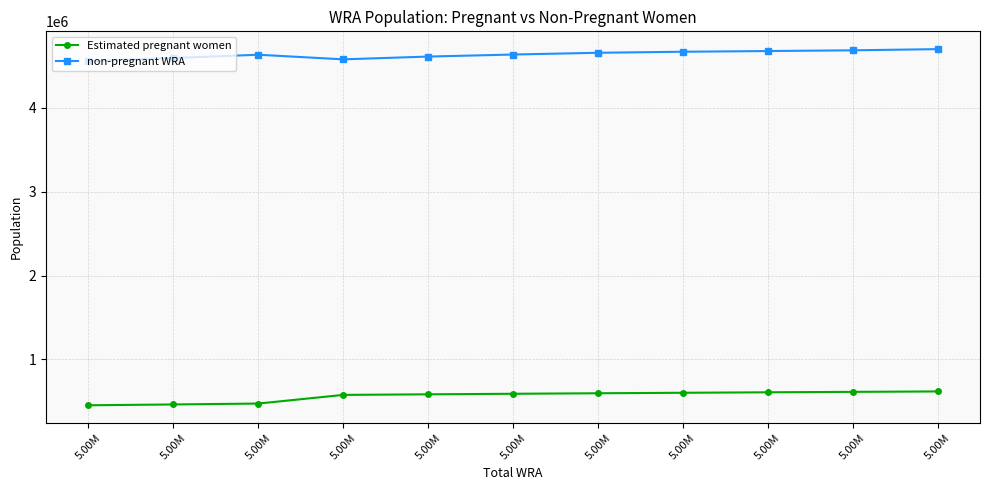

Is it true that Estimated pregnant women equals 618194.1 at 5.00M?

True